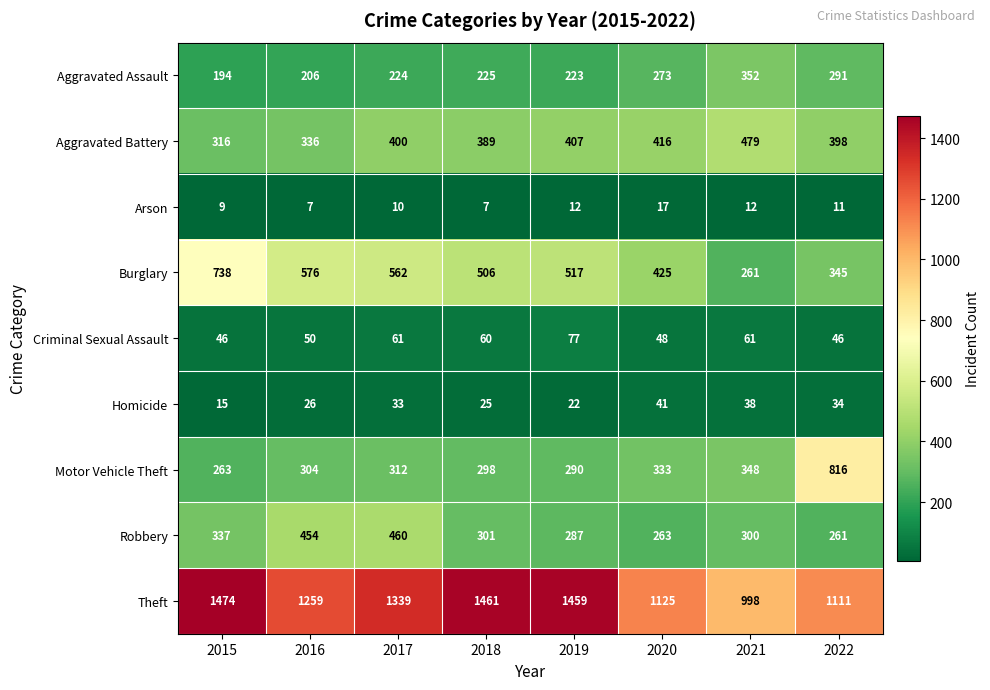

What is the maximum value shown in the chart?

1474